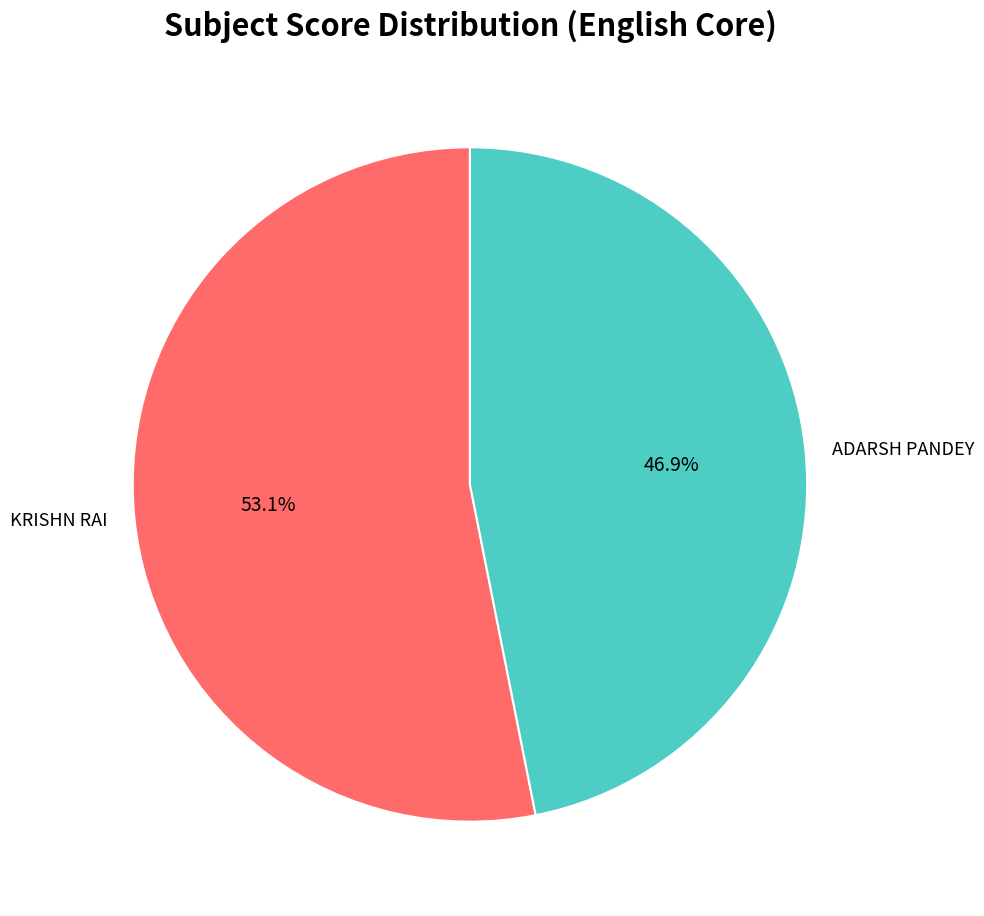

What is the ratio of the value at ADARSH PANDEY to the value at KRISHN RAI?

0.9